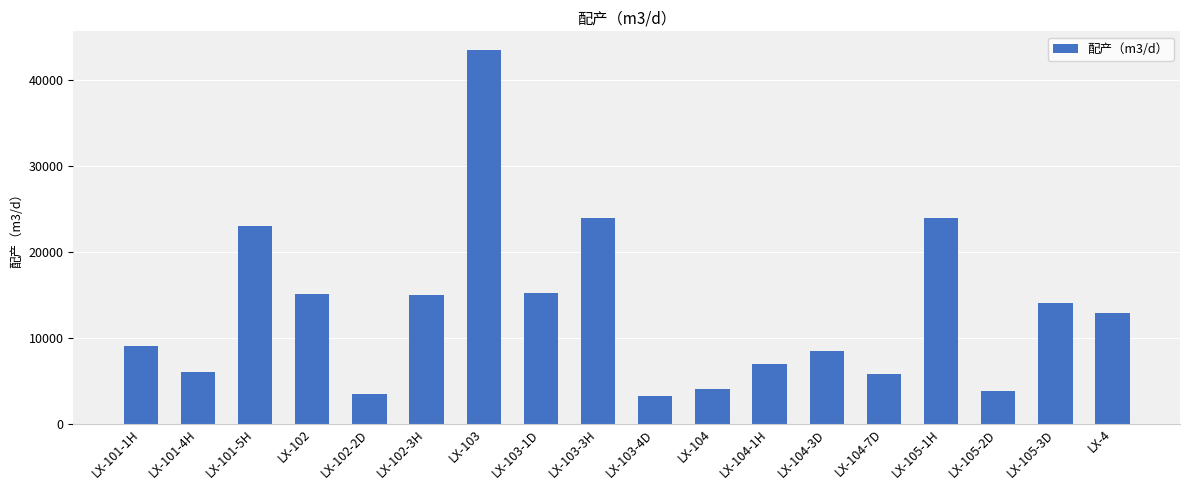

What is the maximum value shown in the chart?

43500